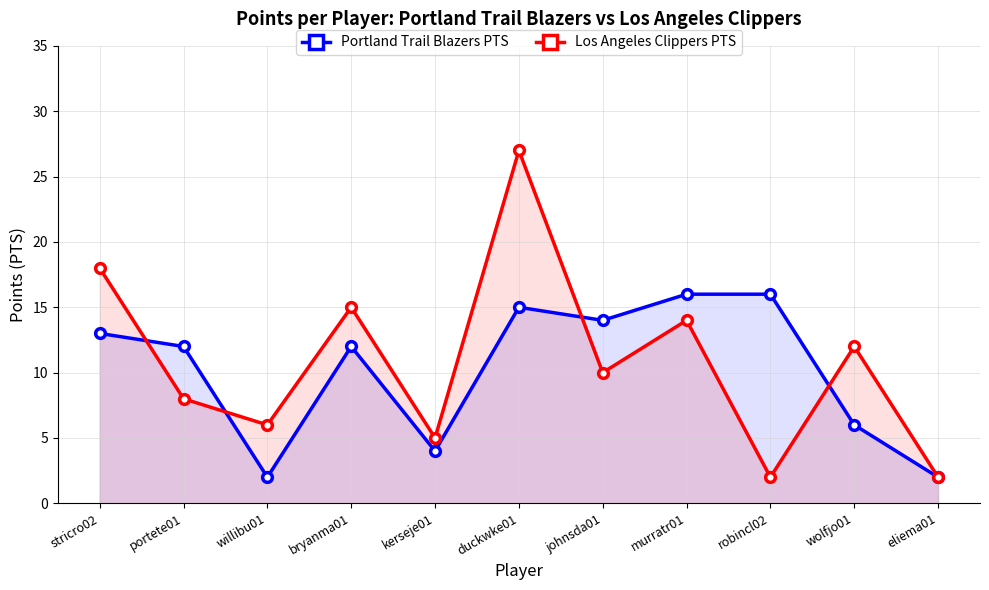

In Los Angeles Clippers PTS, how many points are higher than both neighbors (excluding endpoints)?

4